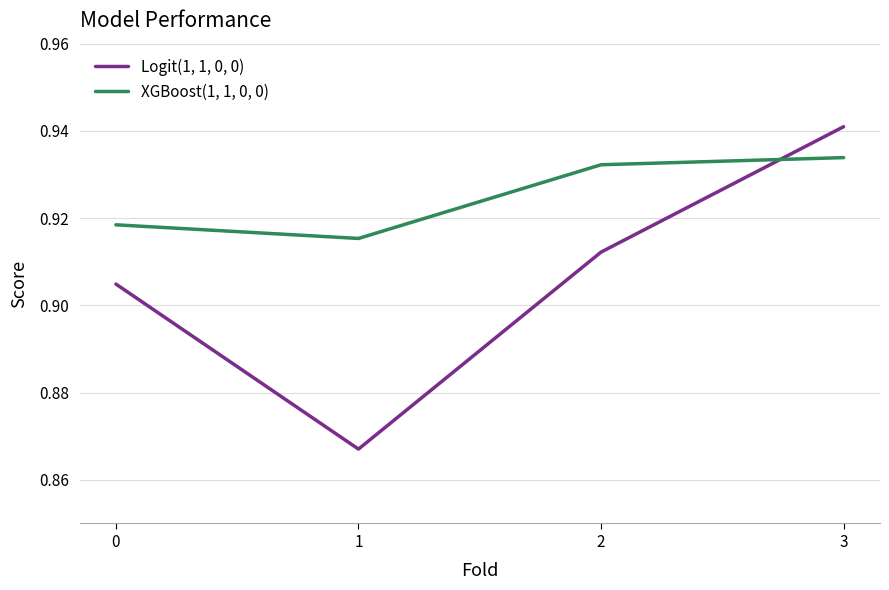

The value of Logit(1, 1, 0, 0) at 1 is 0.6. True or false?

False